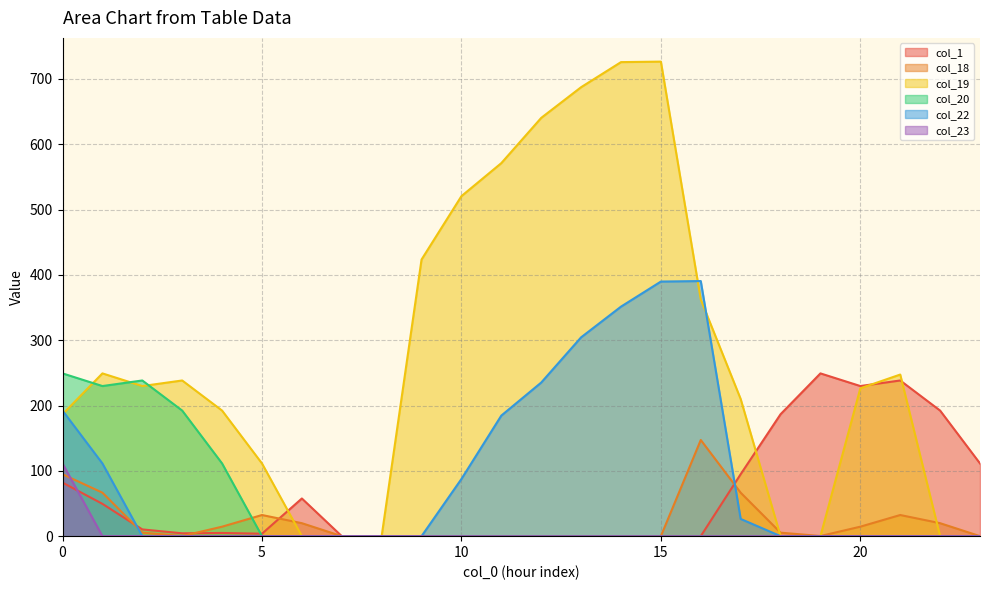

At which label does col_1 reach its minimum?

7